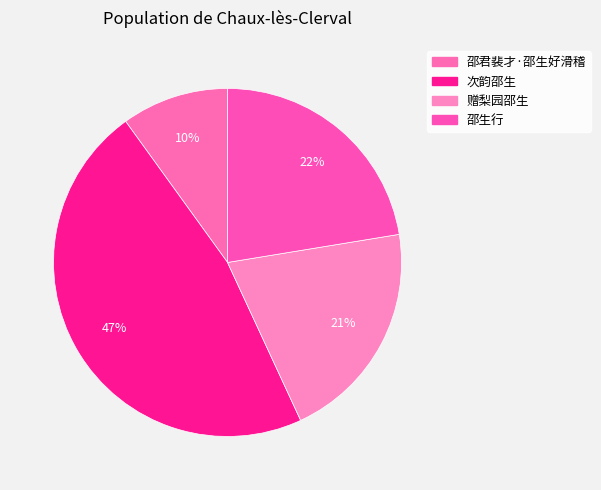

Count the number of slices in the pie.

4